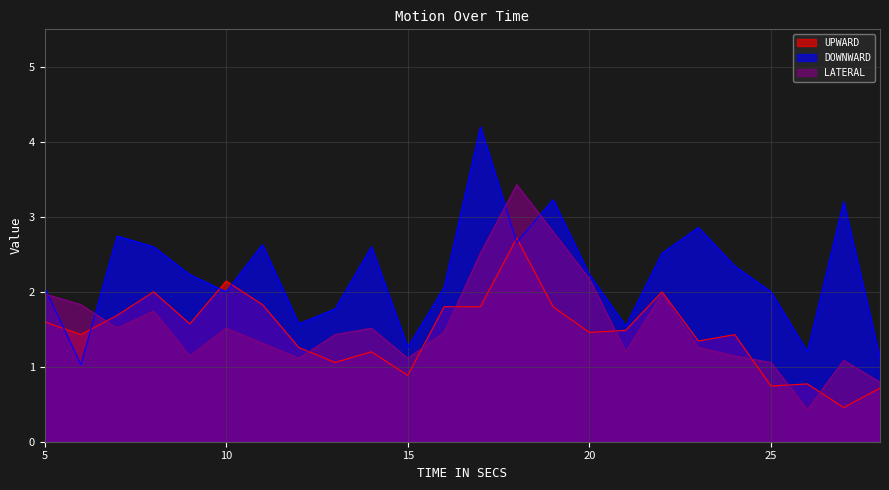

The UPWARD series shows 3.0 at 22. True or false?

False